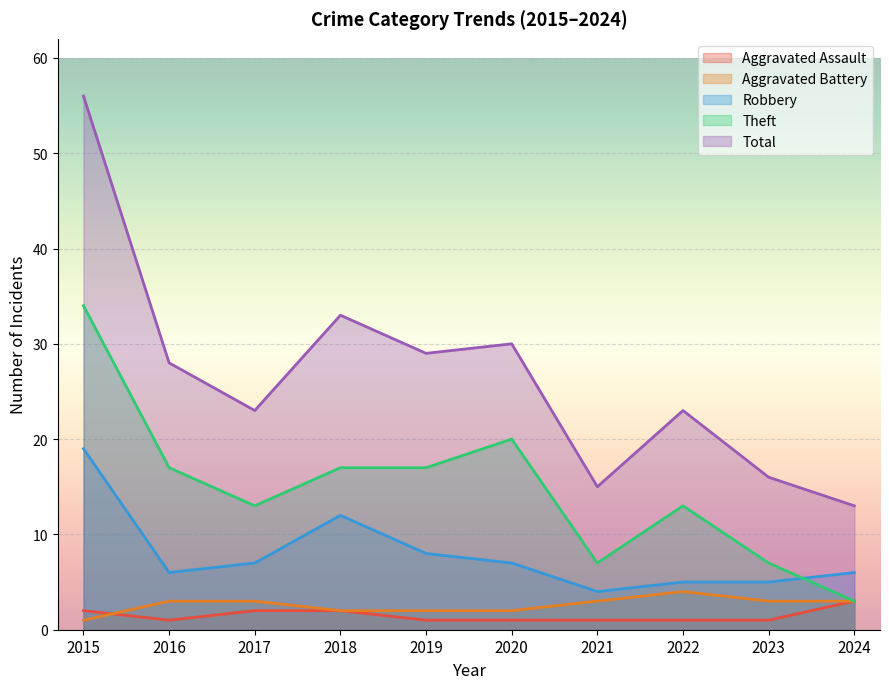

What is the value of the Total point at the 8th from the left?

23